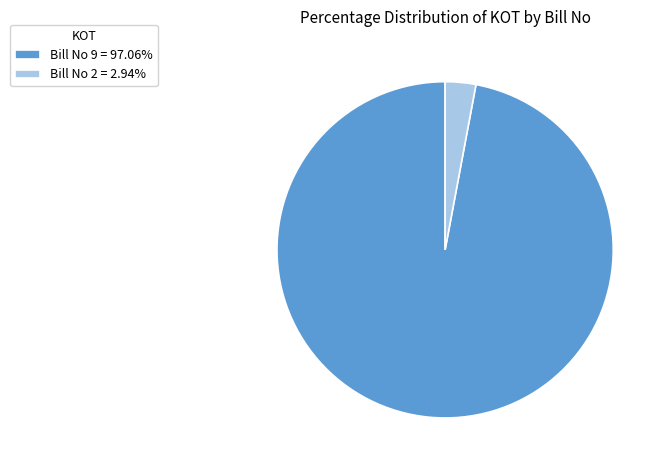

Which category has the smallest portion of the pie?

Bill No 2